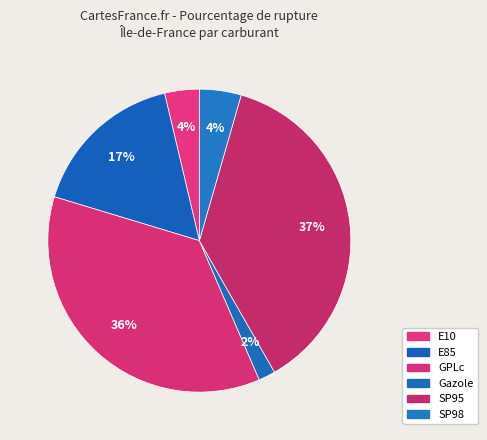

The Gazole slice represents 2% of the pie. True or false?

True